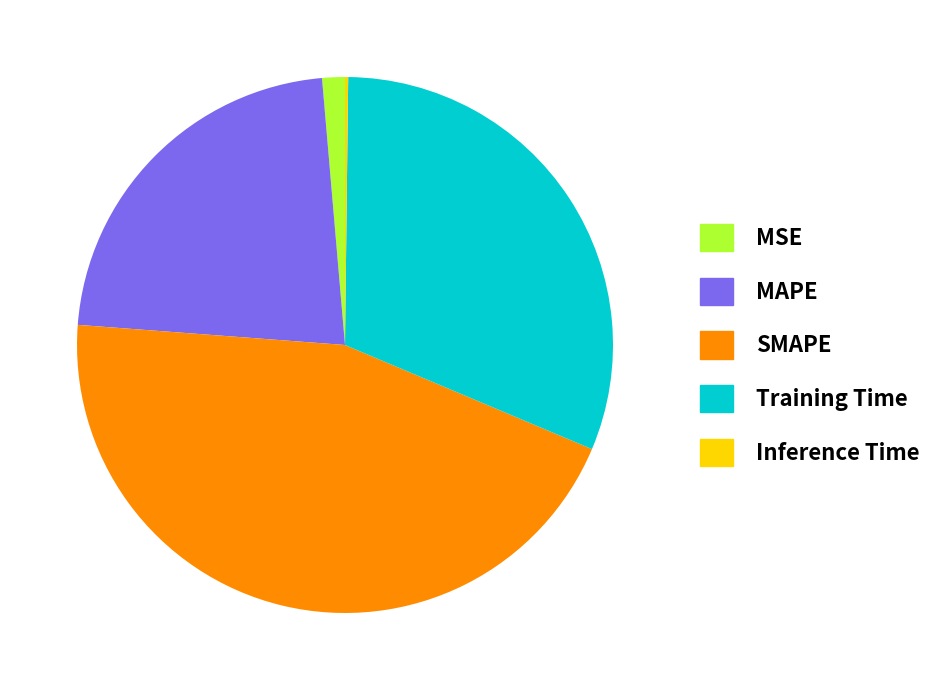

Is there a majority slice in this chart?

No